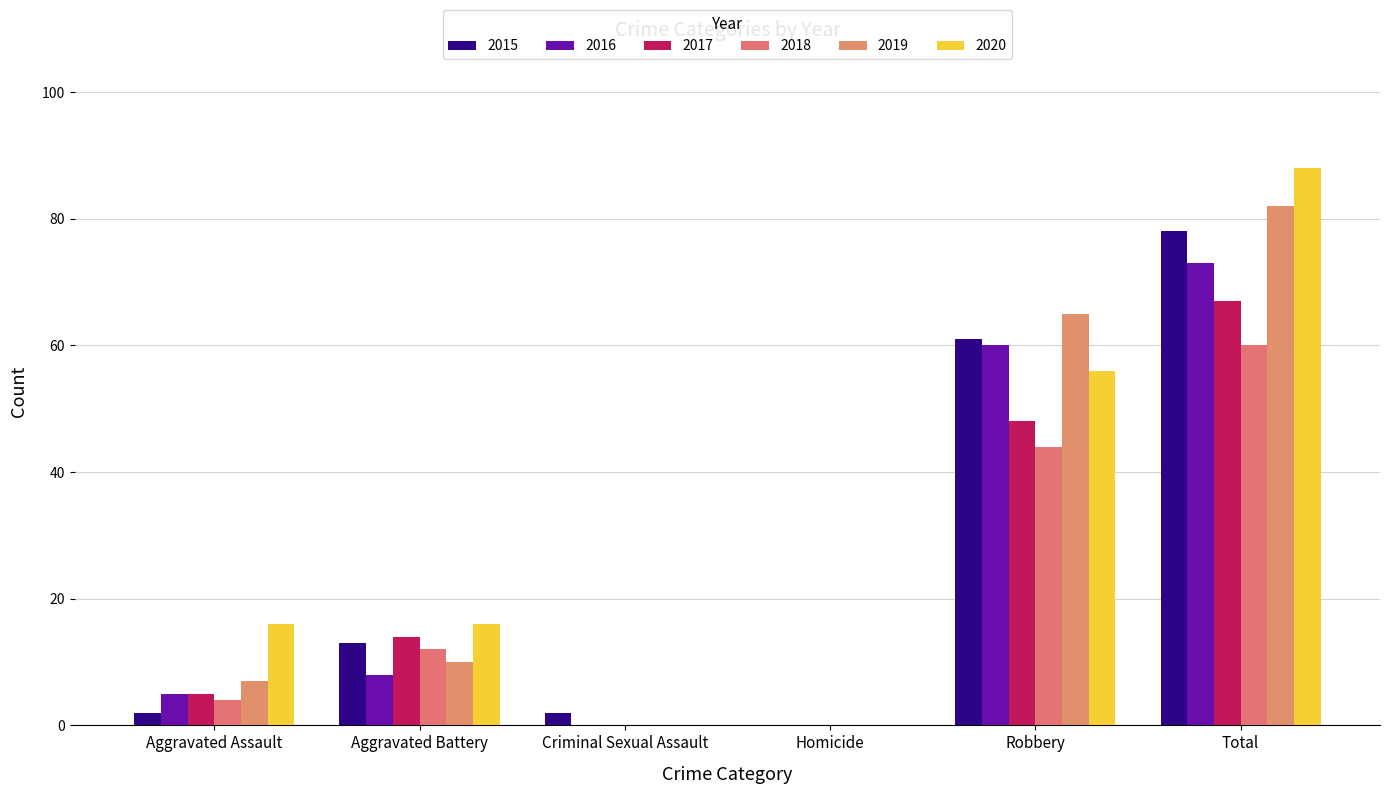

Between Aggravated Battery and Homicide, which is larger?

Aggravated Battery